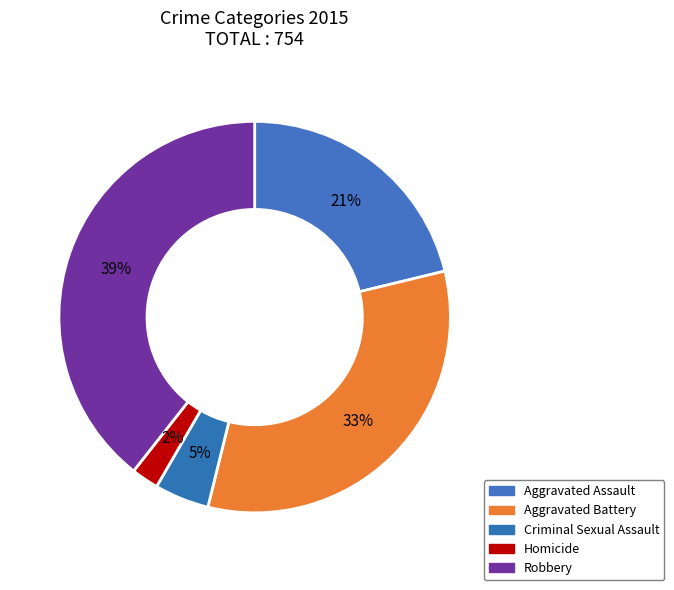

To the nearest percent, what portion does Homicide represent?

2%